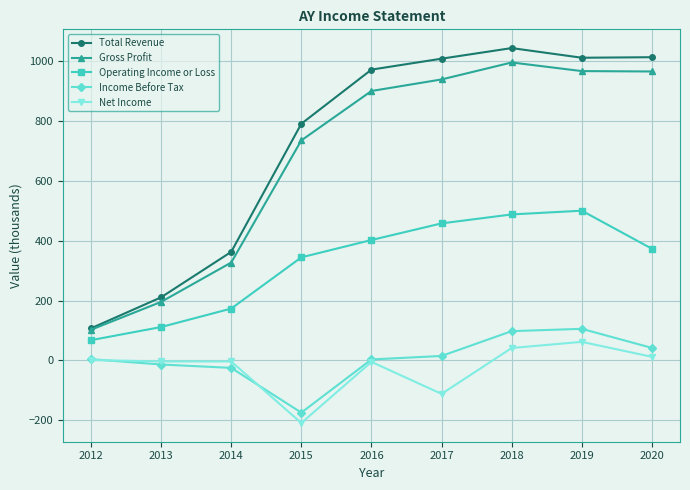

Where is Operating Income or Loss nearest to the value 284?

2015